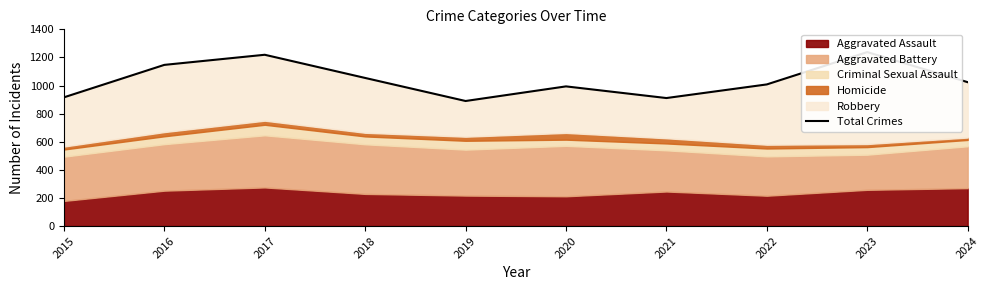

Is it true that the value at 2022 is 296?

False